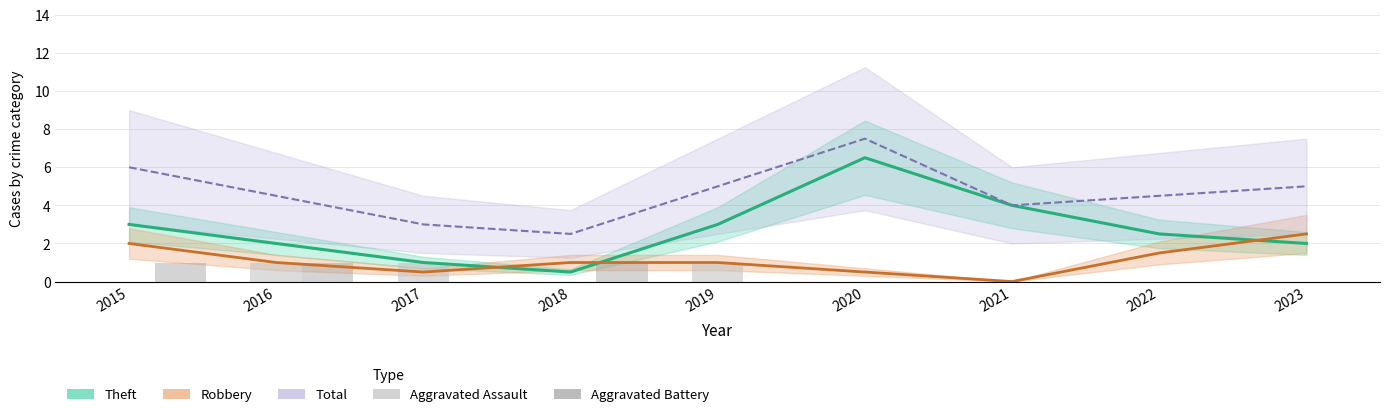

Between 2019 and 2022, which is larger?

2019